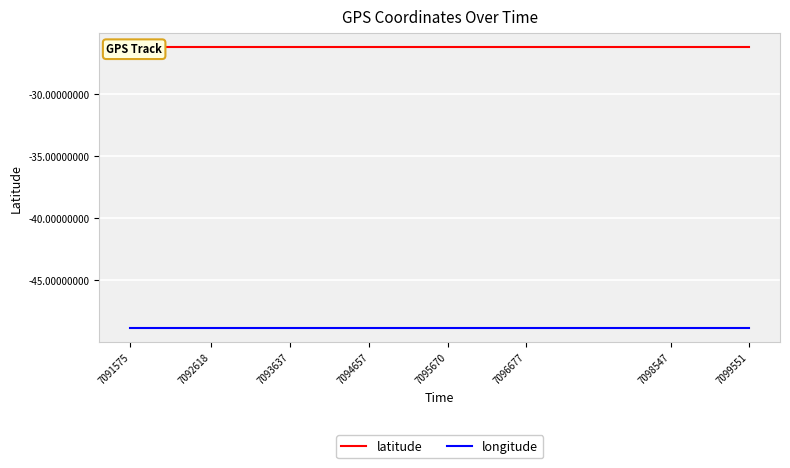

Is it true that latitude equals -26.3 at 7098547?

True